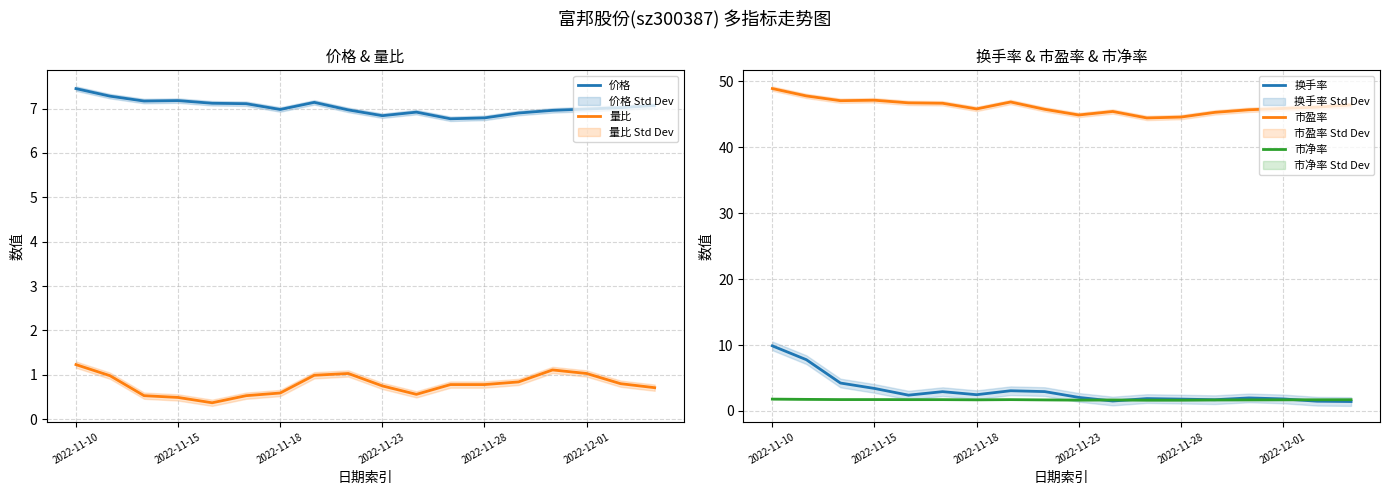

What are all the series names shown in the legend?

价格, 量比, 换手率, 市盈率, 市净率